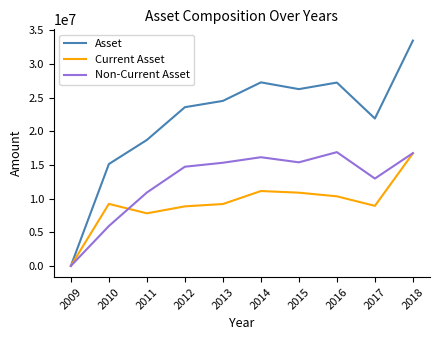

List the series in order of their overall mean, lowest first.

Current Asset, Non-Current Asset, Asset